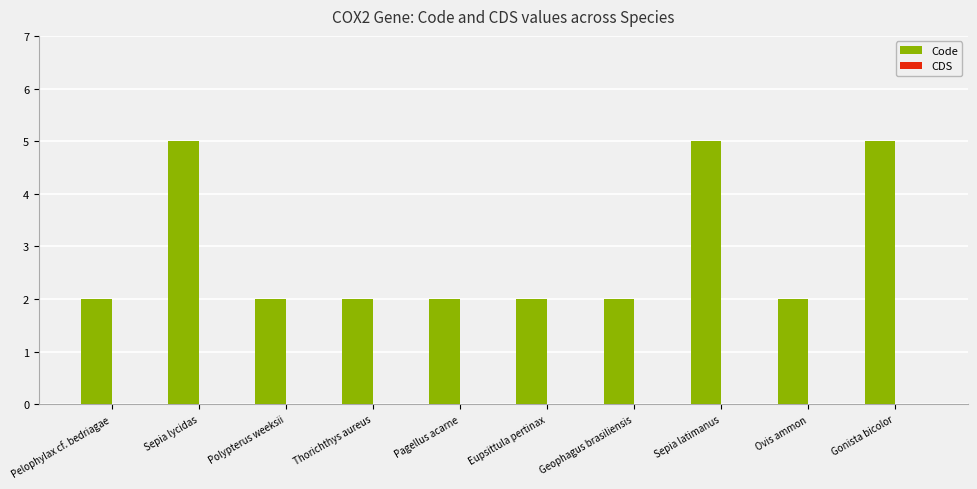

What position from the left is Polypterus weeksii?

3